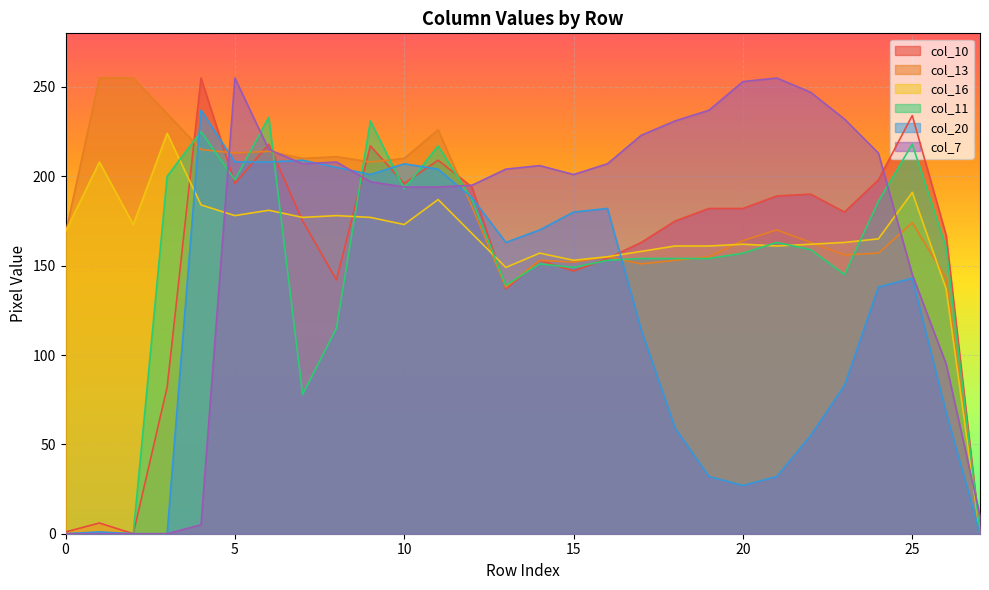

True or false: col_7 and col_20 cross at least once.

True